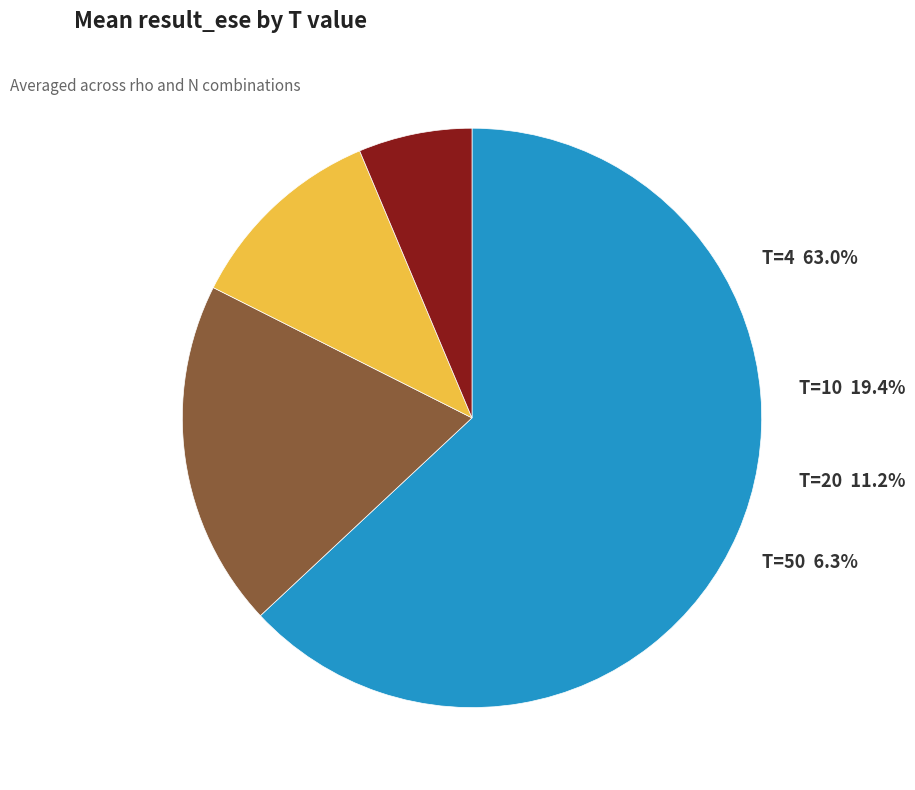

Count the number of slices in the pie.

4